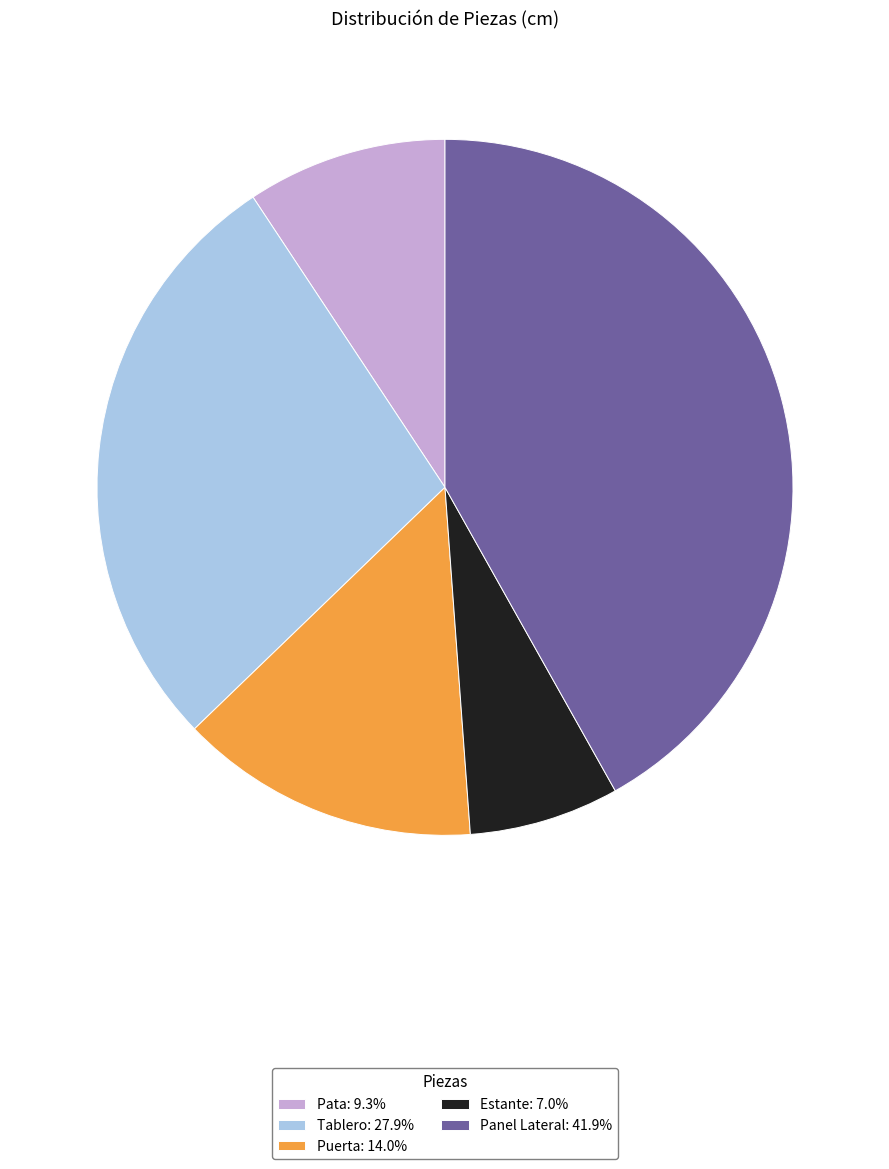

Combined, do Panel Lateral and Estante account for over 50%?

No